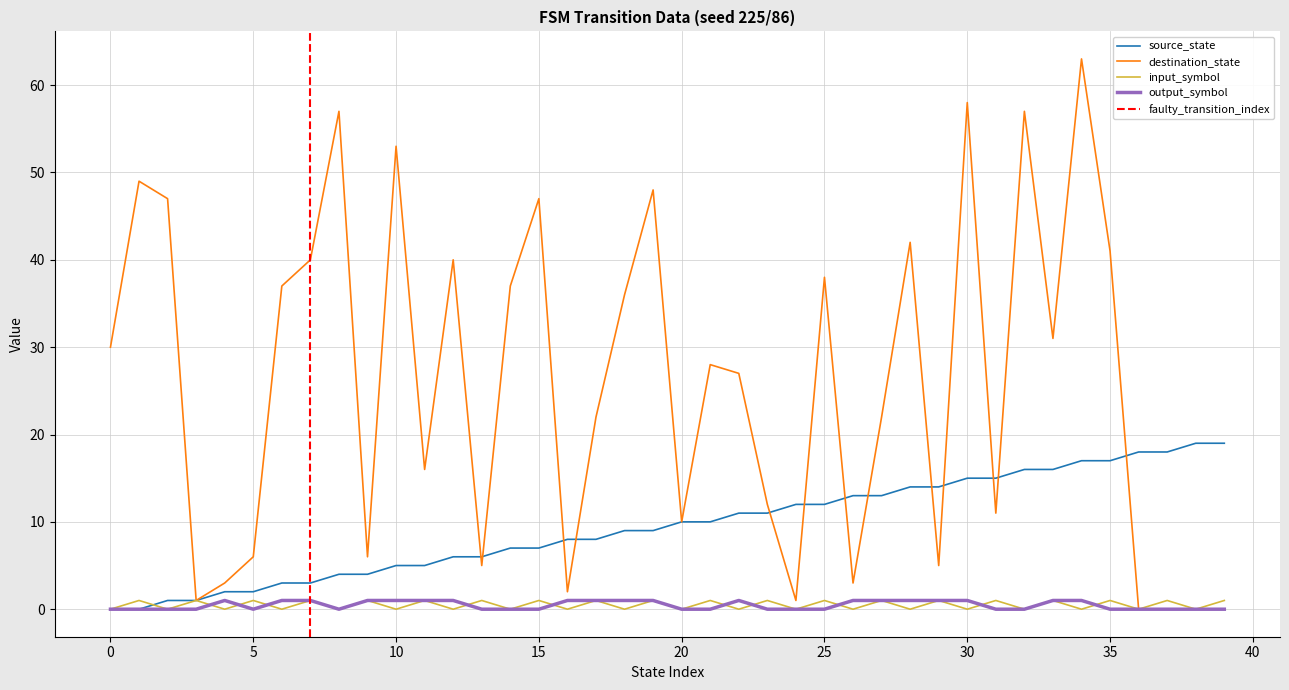

What is the spread (max minus min) of values at 31?

15